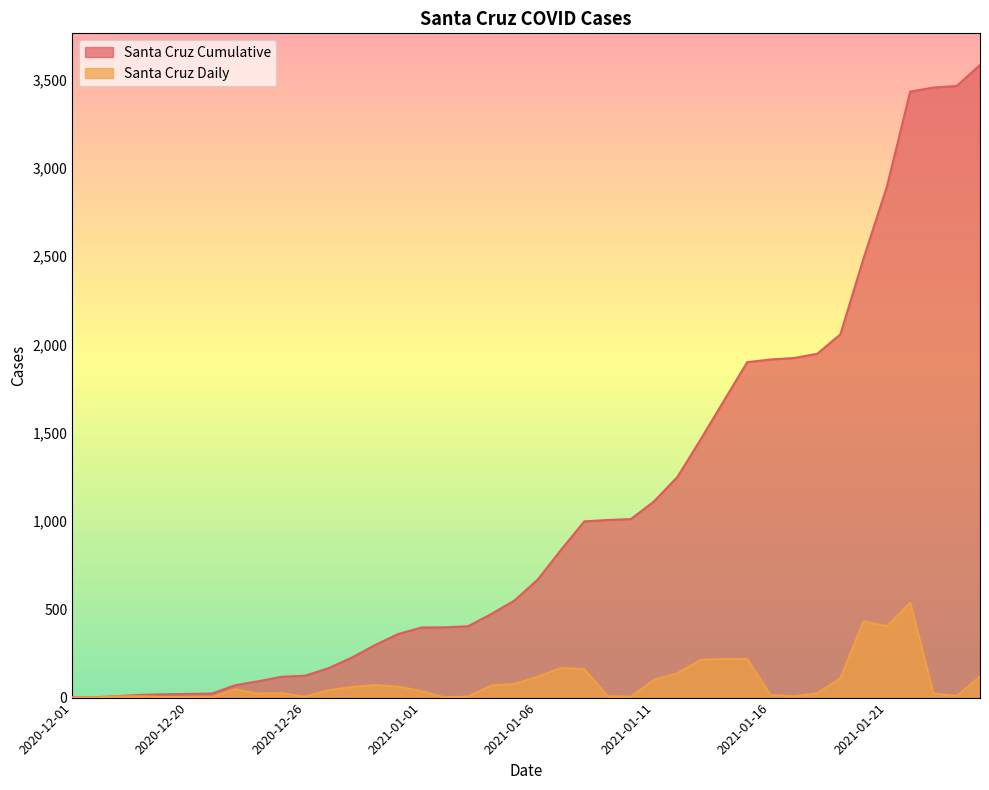

What is the label of the 22nd point from the right?

2021-01-04